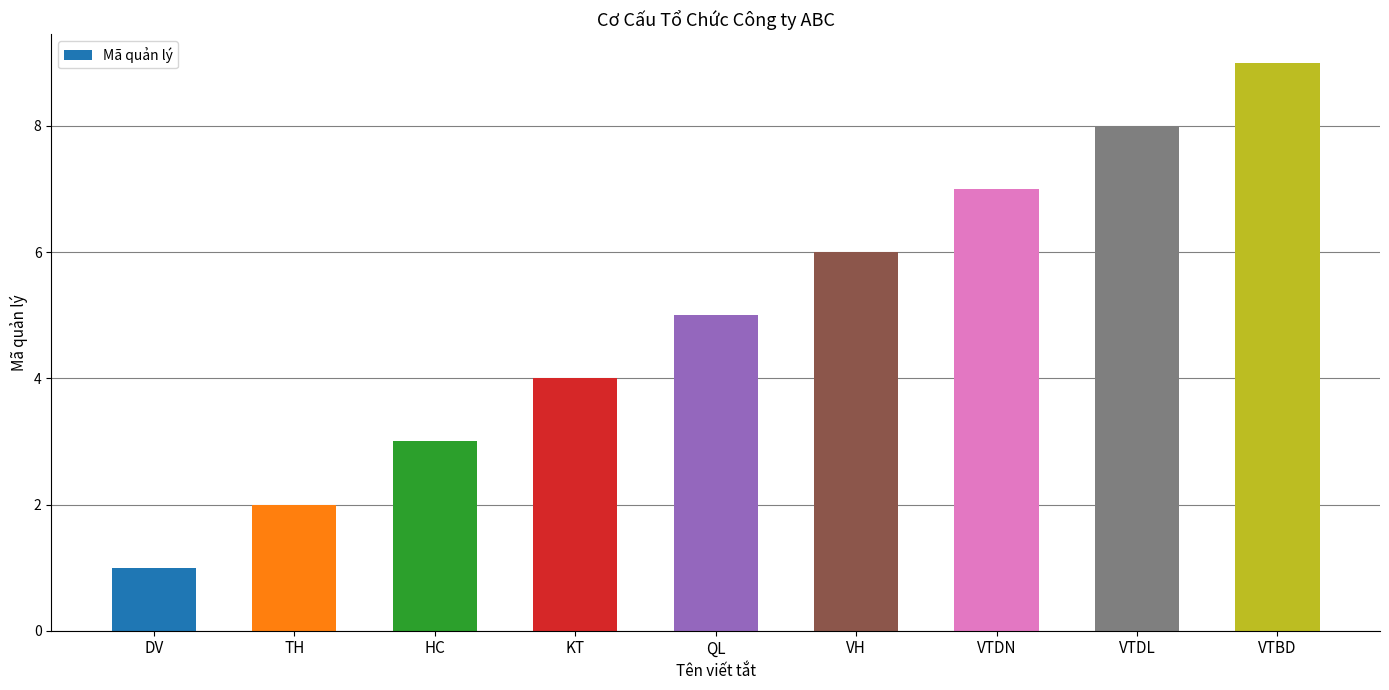

How many bars are there in total?

9